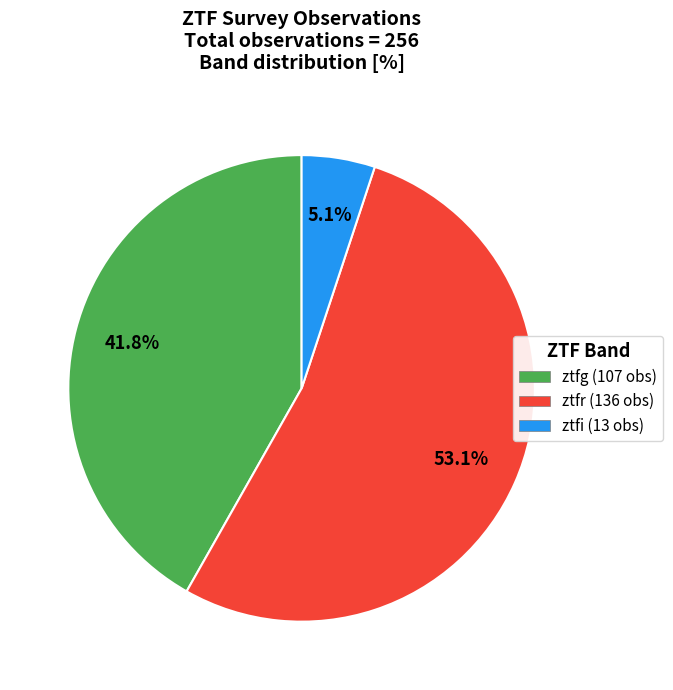

What percentage is the ztfr slice, to the nearest percent?

53%